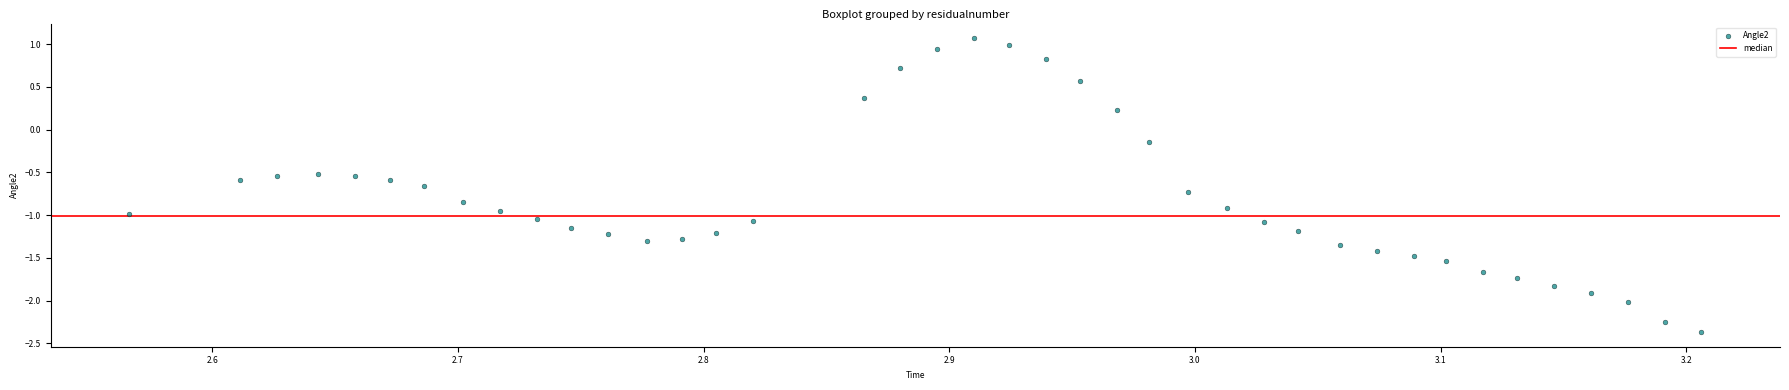

What is the range of X values (max minus min)?

0.6